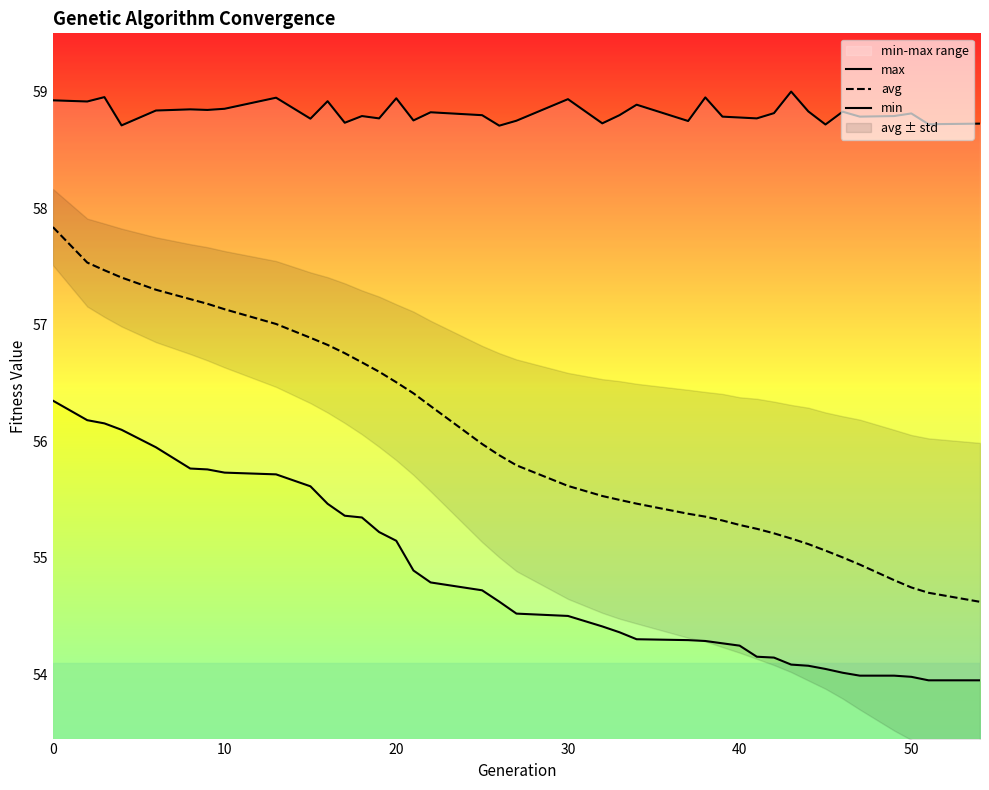

True or false: avg has a value of 32.1 at 20.

False